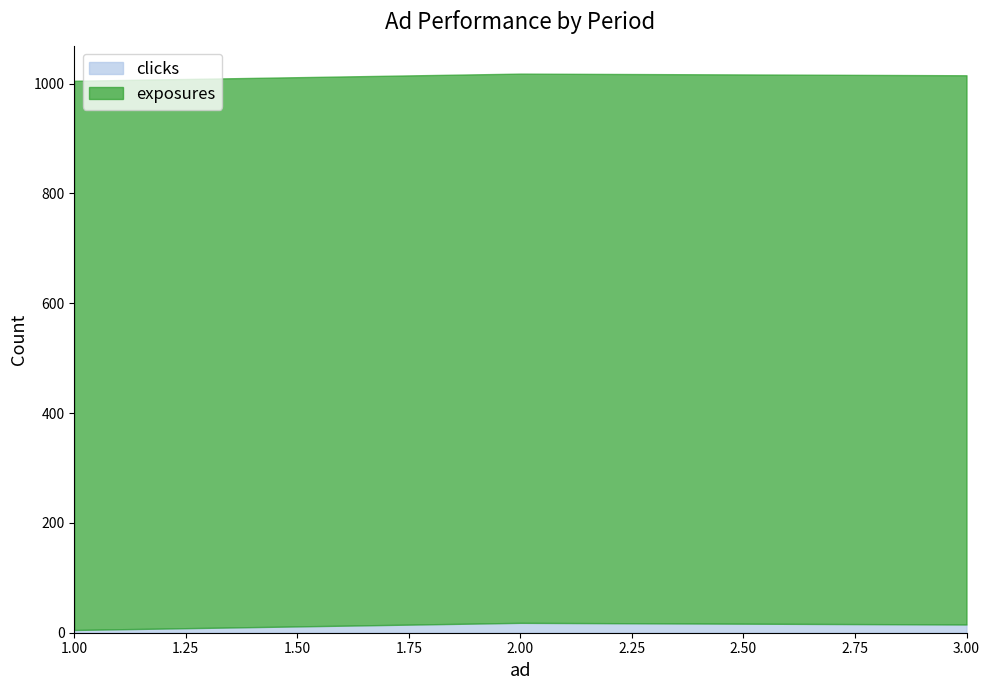

Where is clicks nearest to the value 11?

3.00